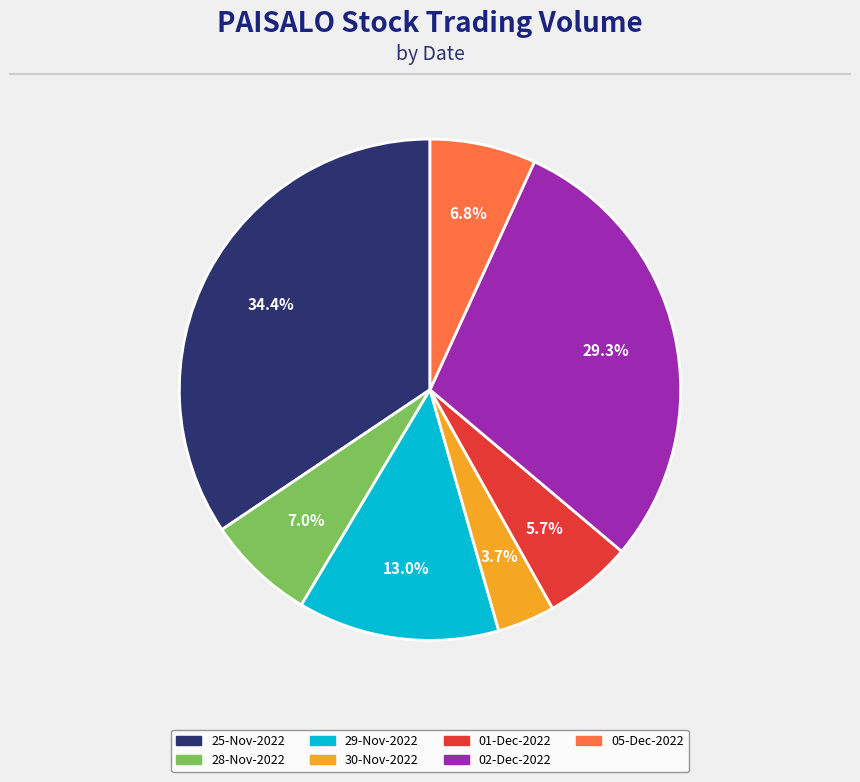

Which slice is the largest?

25-Nov-2022